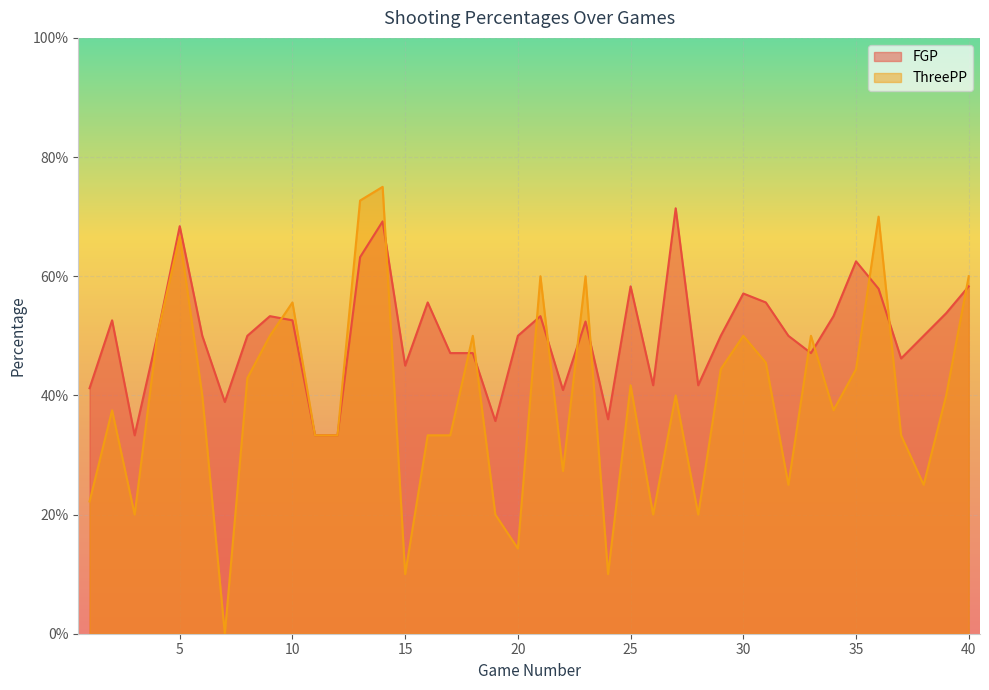

At which label is FGP closest to 0?

3